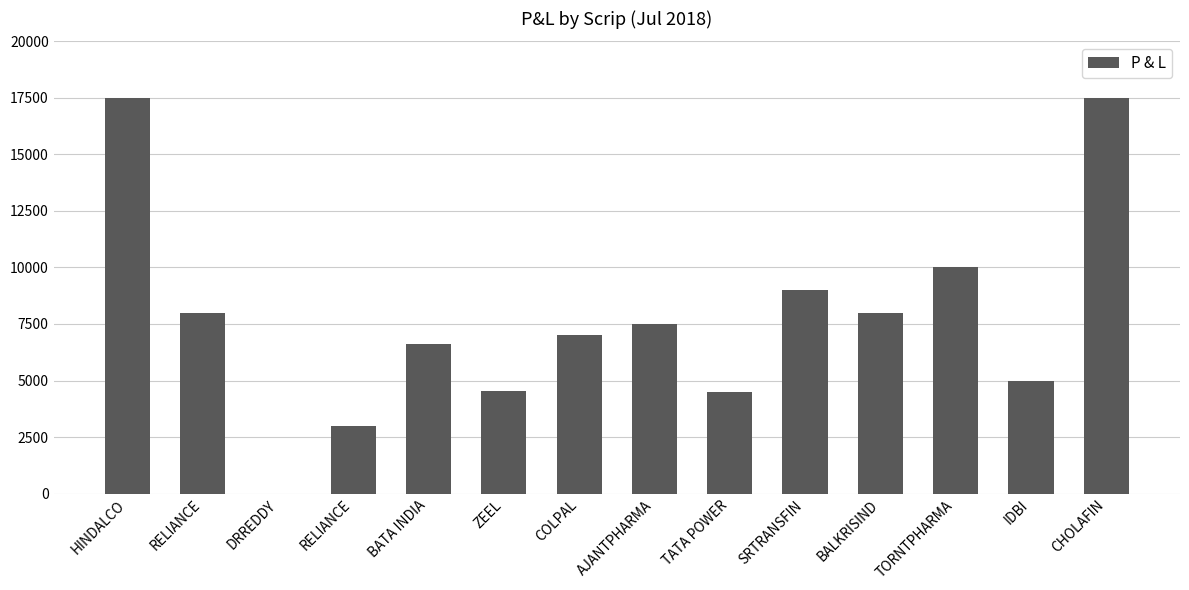

What is the ratio of the value at TORNTPHARMA to the value at BALKRISIND?

1.2